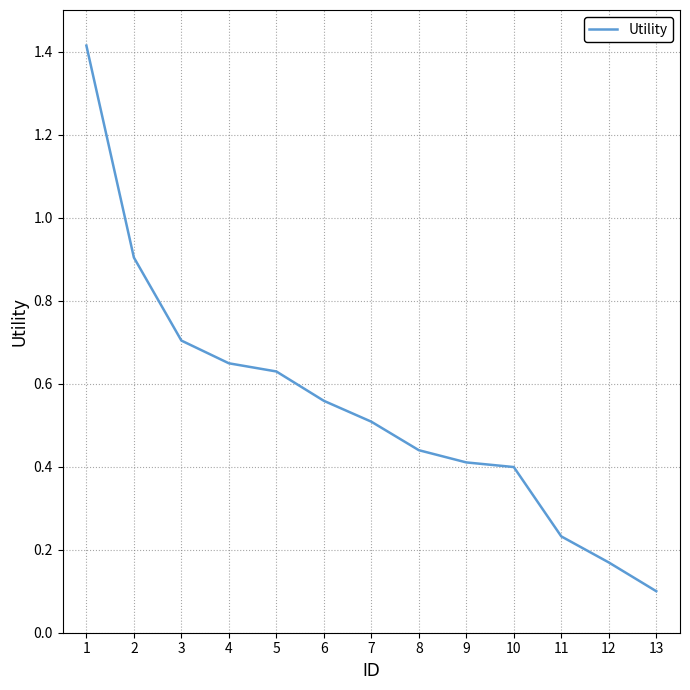

Does the chart have visible grid lines?

Yes